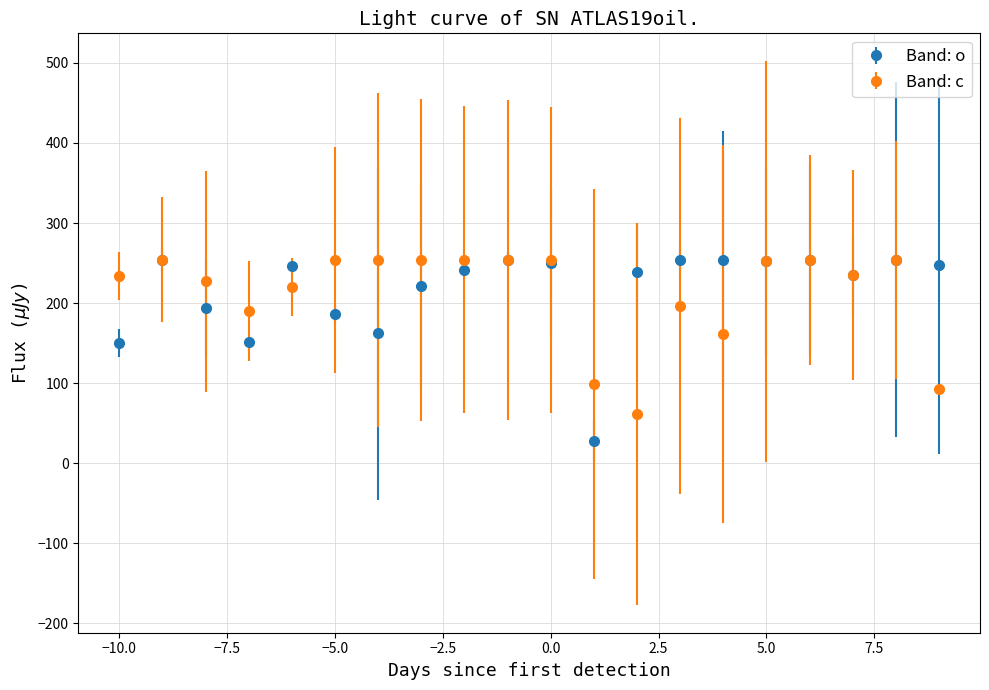

Which series has the widest spread of values?

Band: o